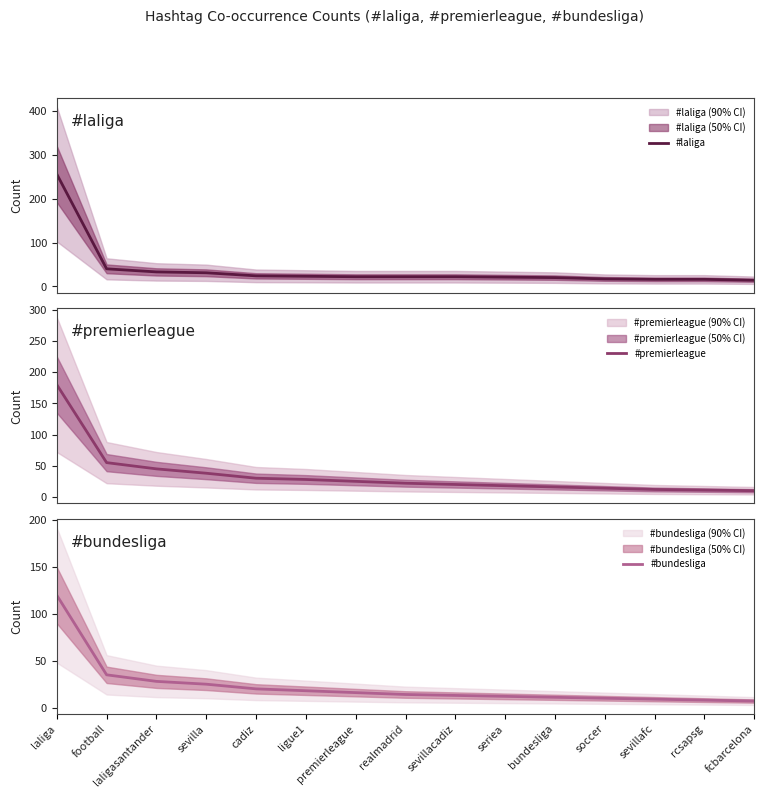

Rank the series by their average value, from lowest to highest.

#bundesliga, #premierleague, #laliga